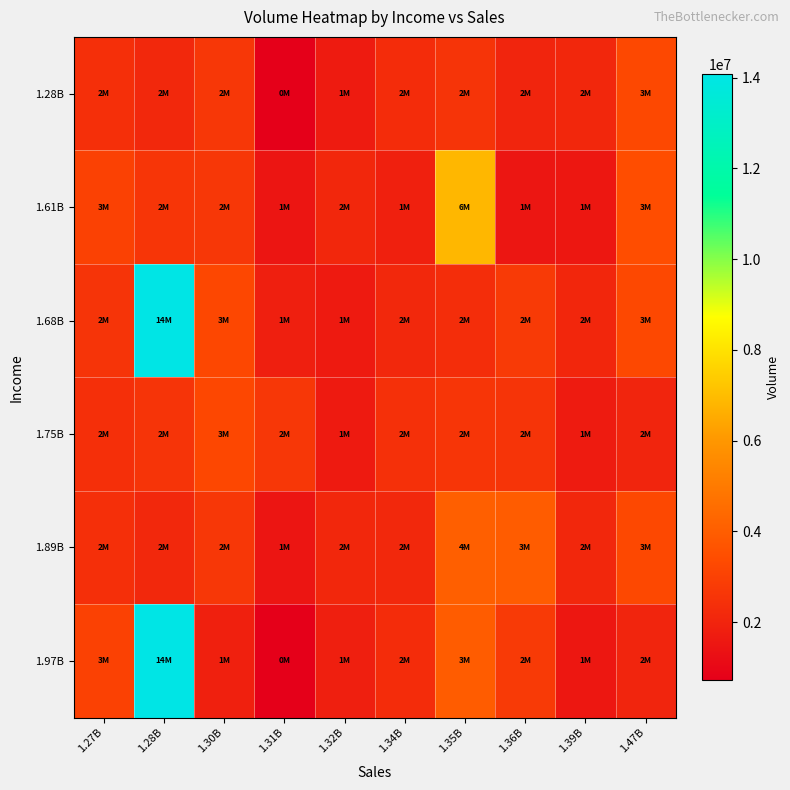

How many series are shown in this chart?

6